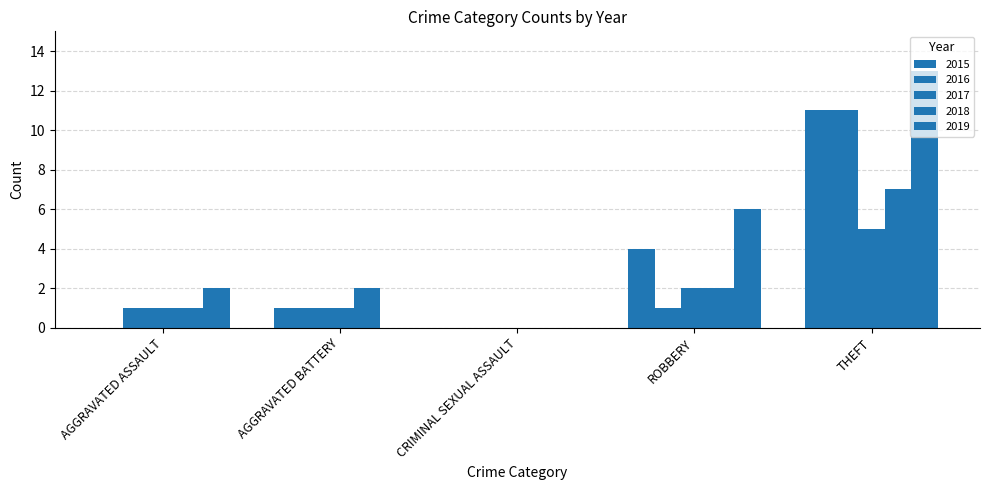

How many groups of bars are there?

5